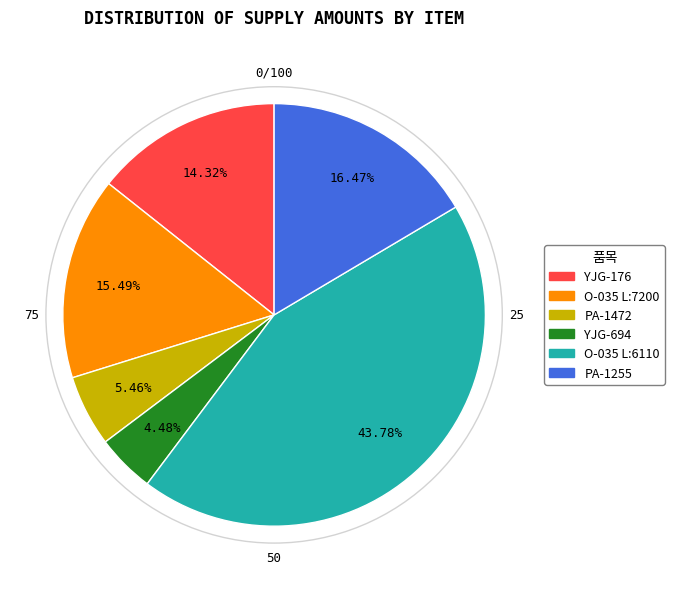

Is it true that O-035 L:7200 is 24% of the pie?

False